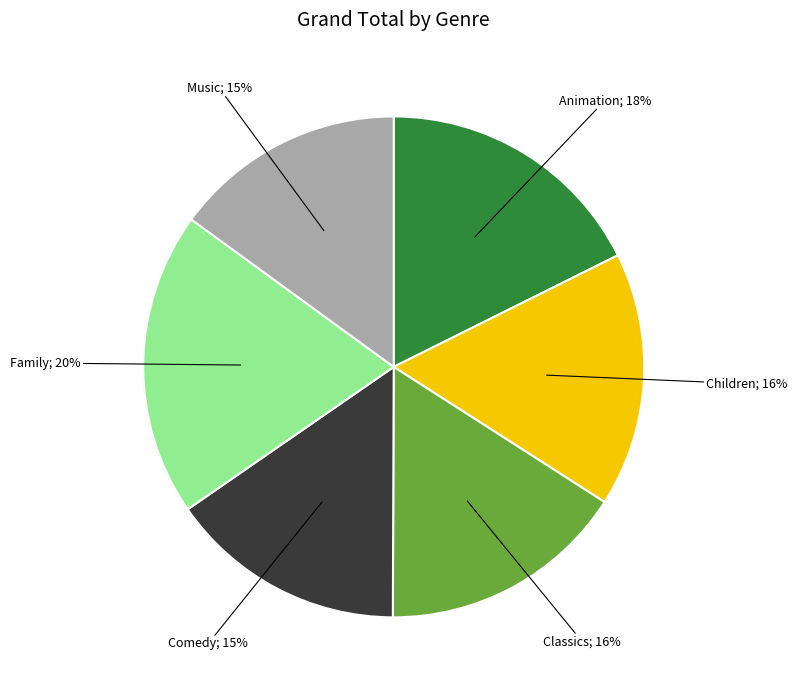

To the nearest percent, what is the average slice percentage?

17%